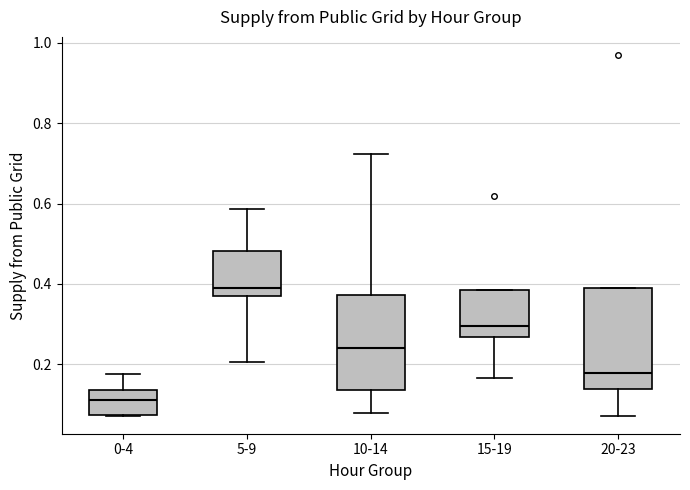

Where does the upper whisker of the box for 0-4 end on the y-axis? The values are not printed on the chart, so give them approximately, as read against the axis.

0.18